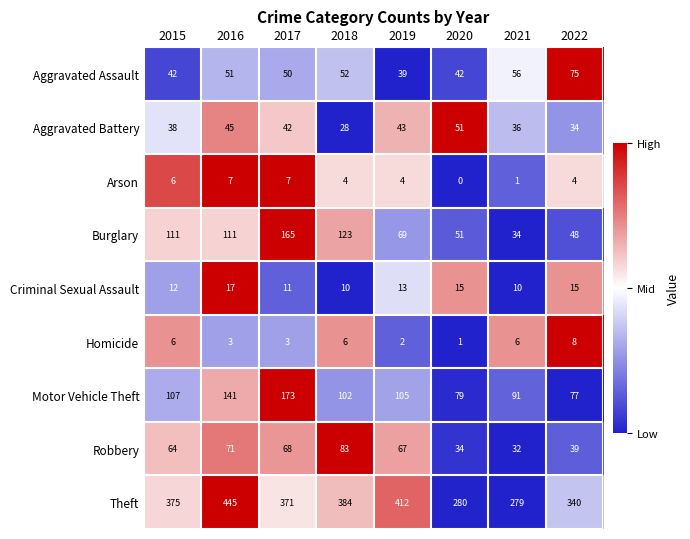

True or false: Aggravated Assault has a value of 50 at 2017.

True